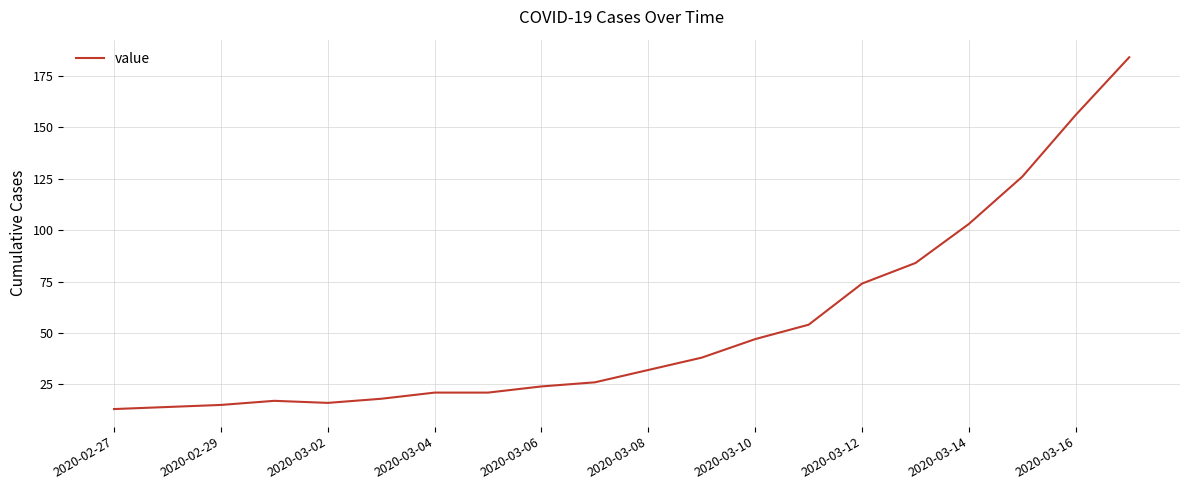

What is the difference between the maximum and minimum values?

171